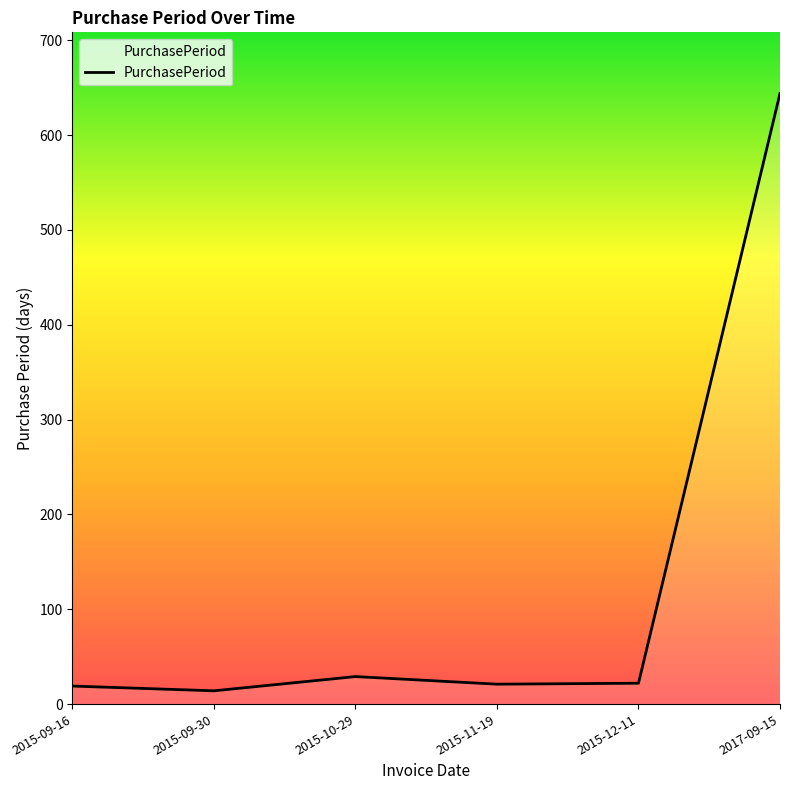

What is the greatest value displayed?

644